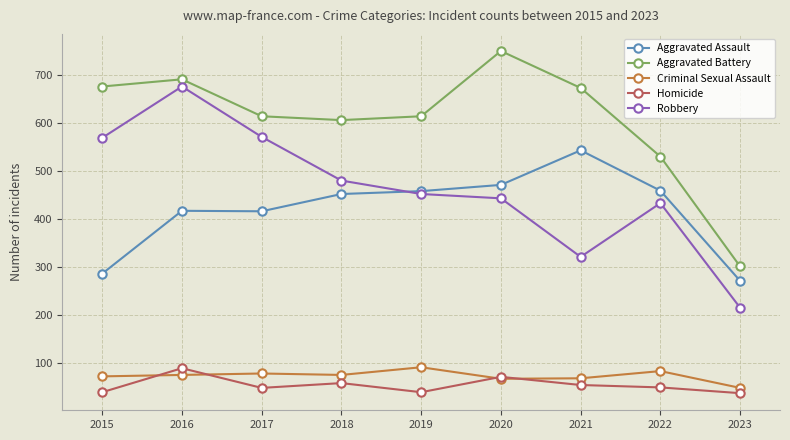

At which category does the chart reach its peak across all series?

2020